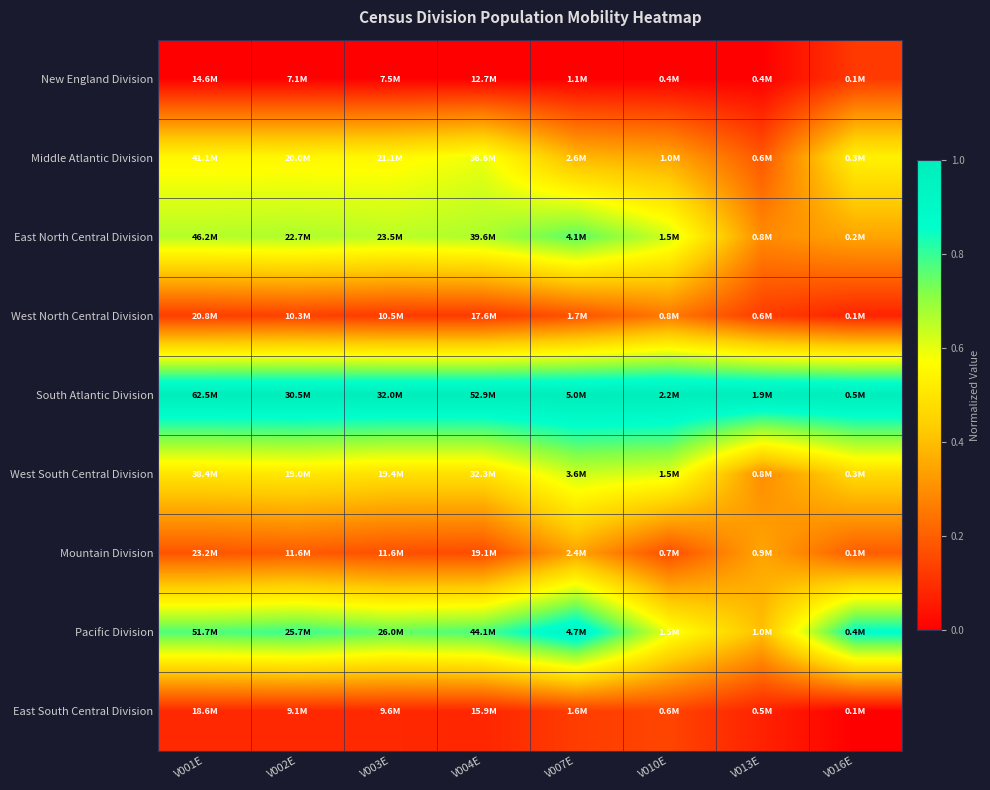

What is the difference between the highest and lowest values at V001E?

1.0